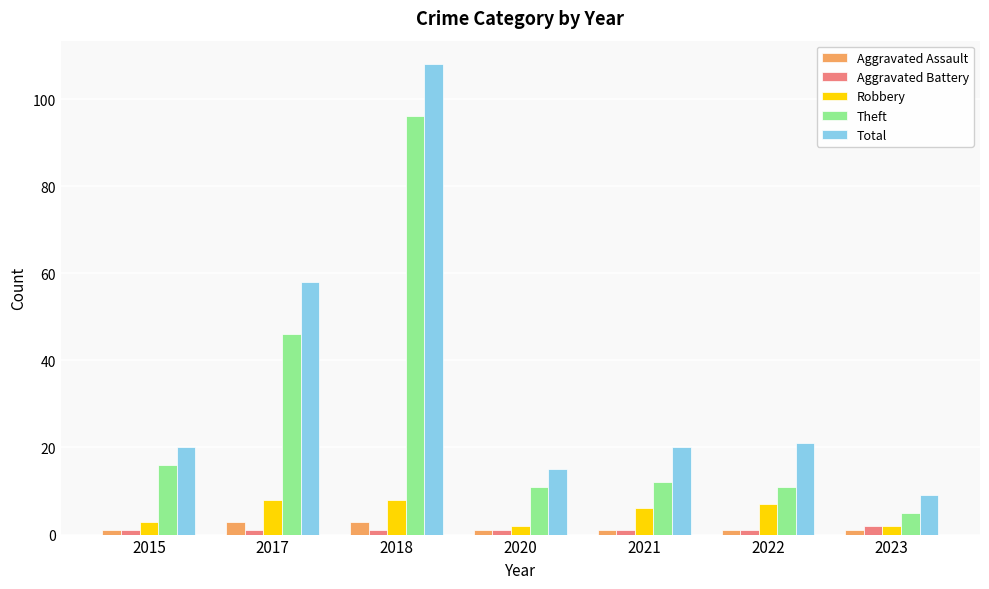

Is it true that Total equals 20 at 2020?

False